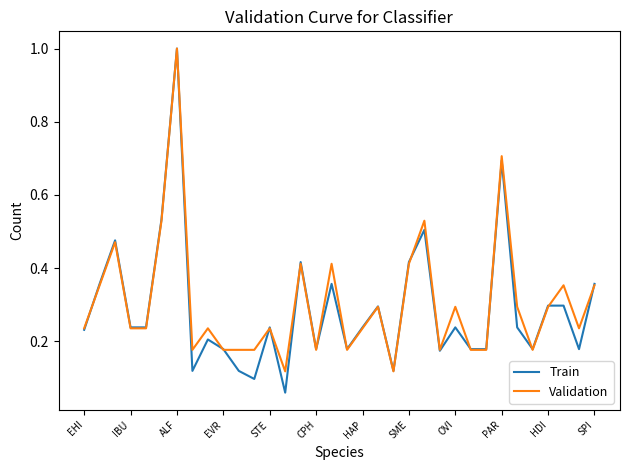

Which series has the largest range (max minus min)?

Train